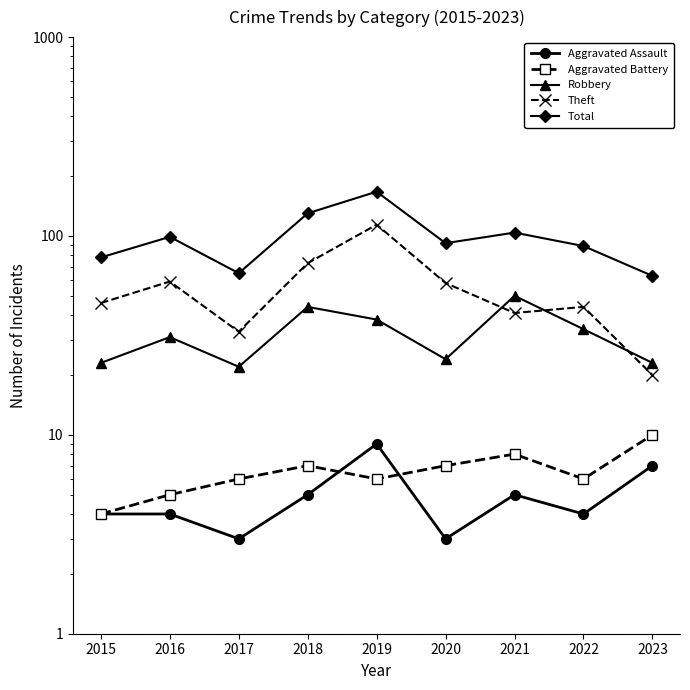

What are all the series names shown in the legend?

Aggravated Assault, Aggravated Battery, Robbery, Theft, Total